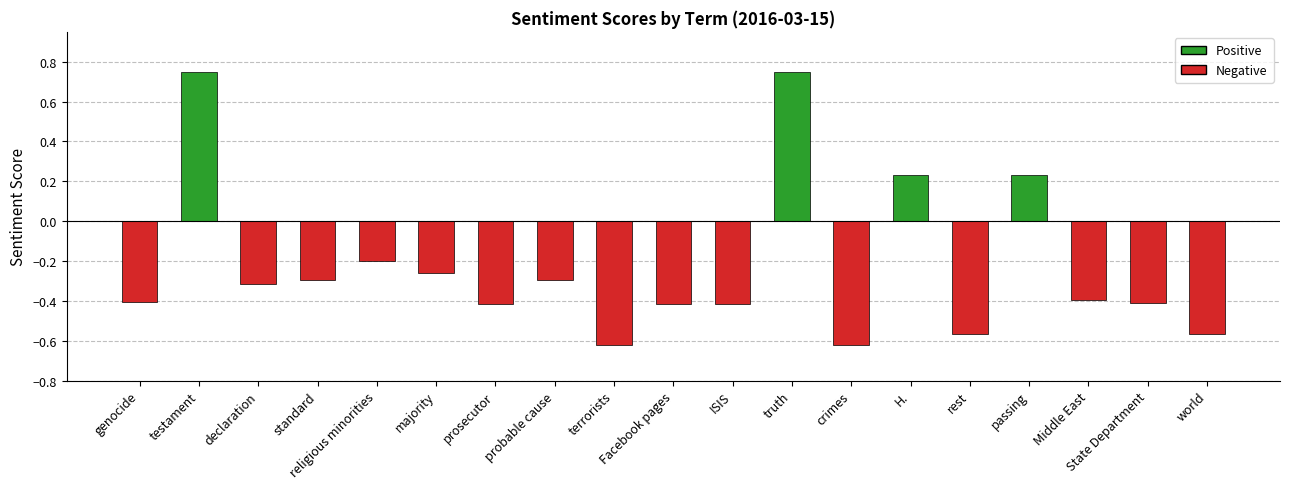

Count the number of values greater than 0.

4